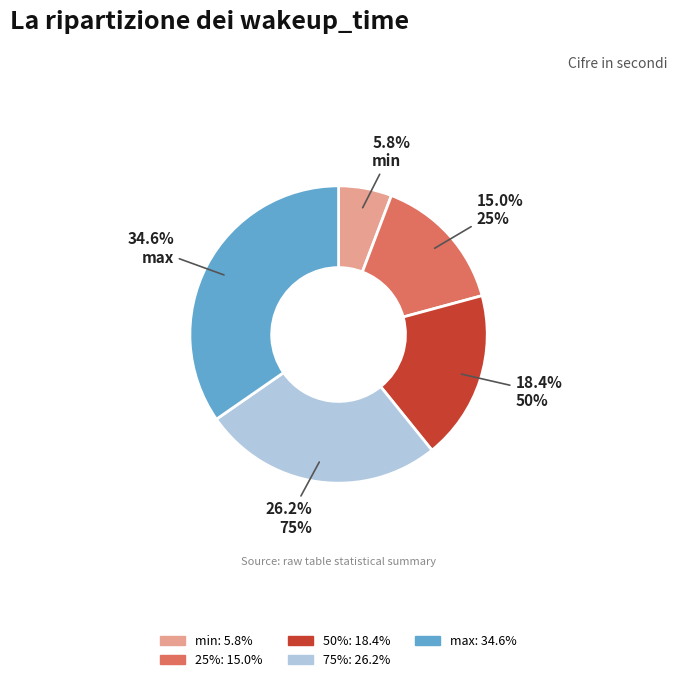

True or false: max accounts for 43% of the total.

False